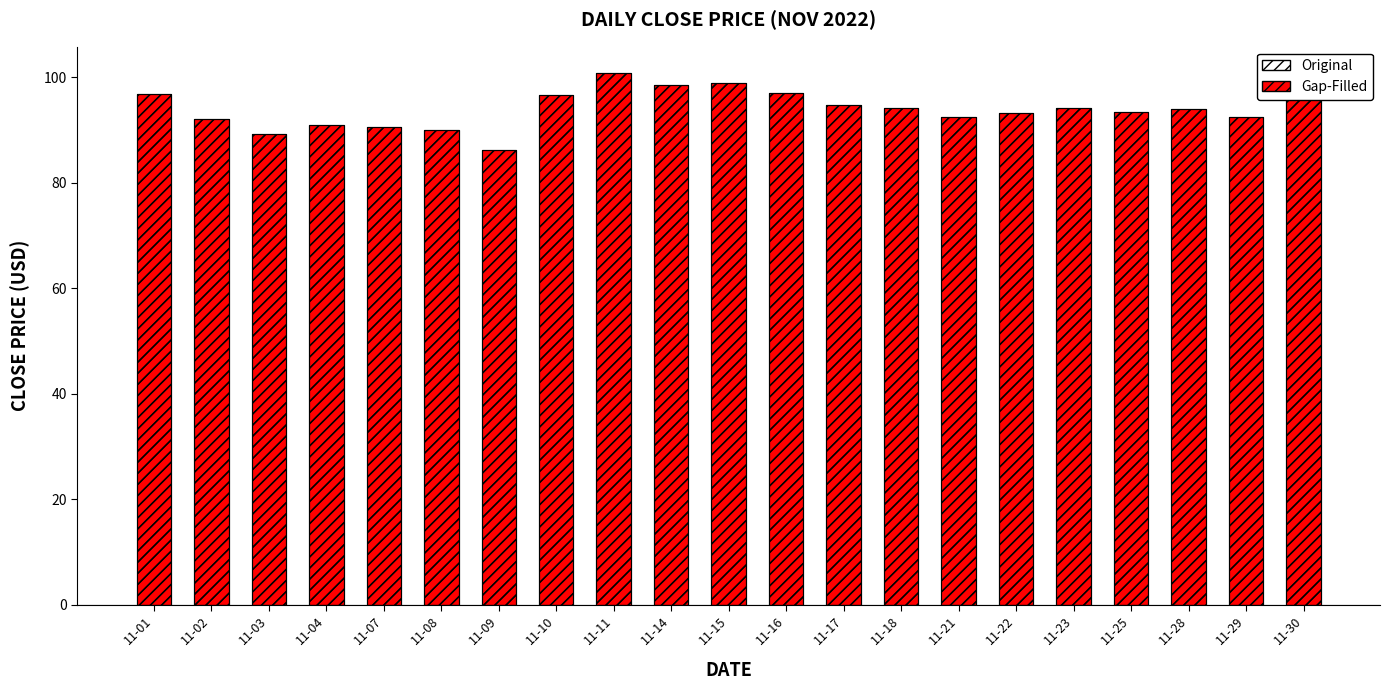

How many values in the Original series are below 93?

8